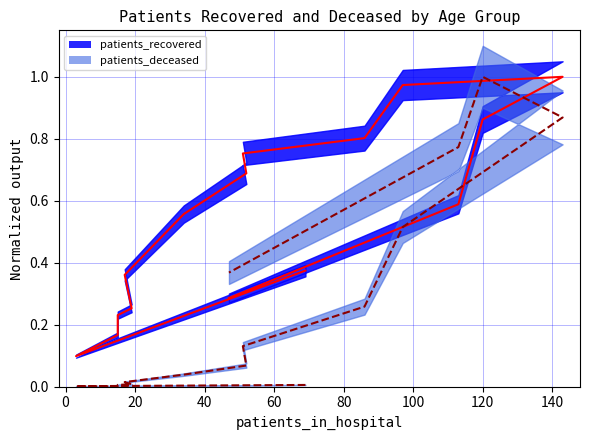

What is the greatest value displayed?

1.0